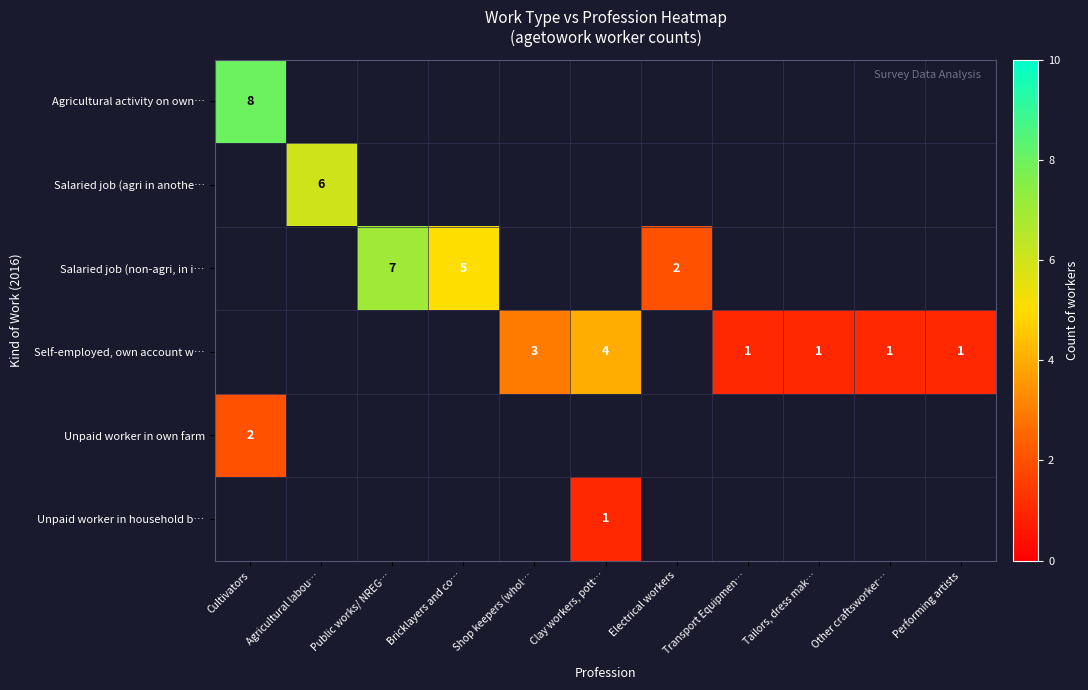

The Salaried job (agri in anothe… series shows 6 at Agricultural labou…. True or false?

True